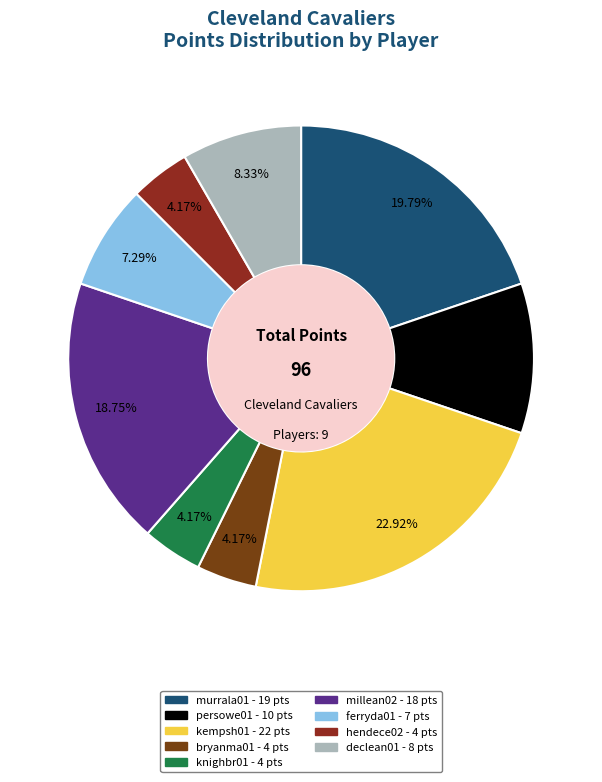

To the nearest percent, what portion does persowe01 represent?

10%